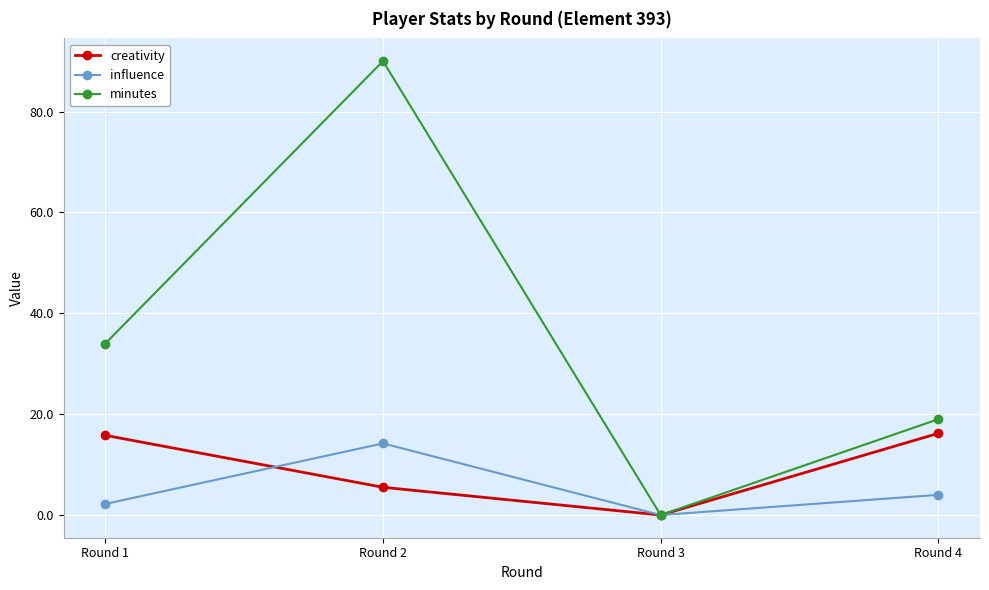

Does the chart display data point markers on the line(s)?

Yes